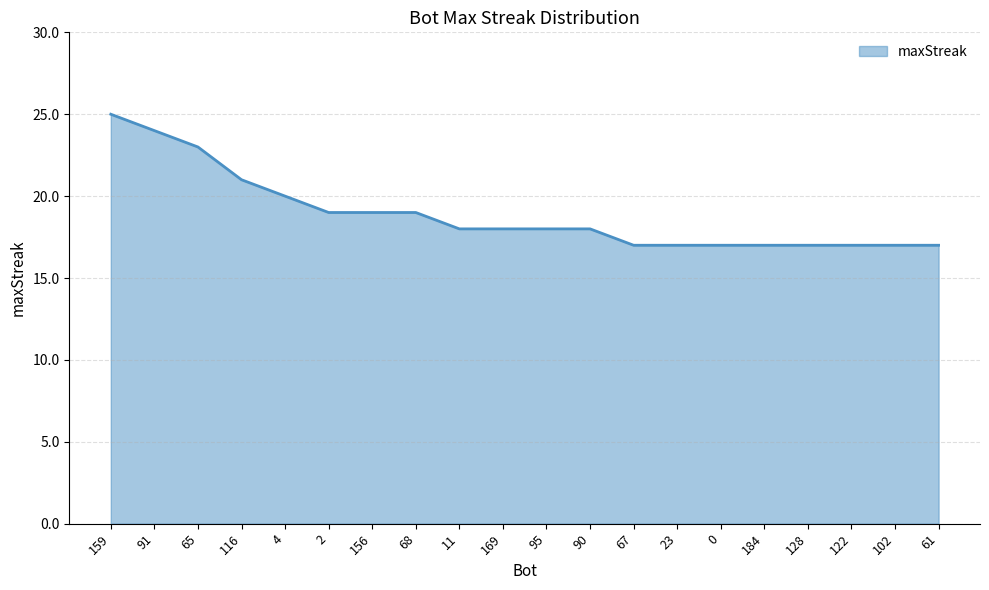

Is it true that the value at 67 is 17?

True